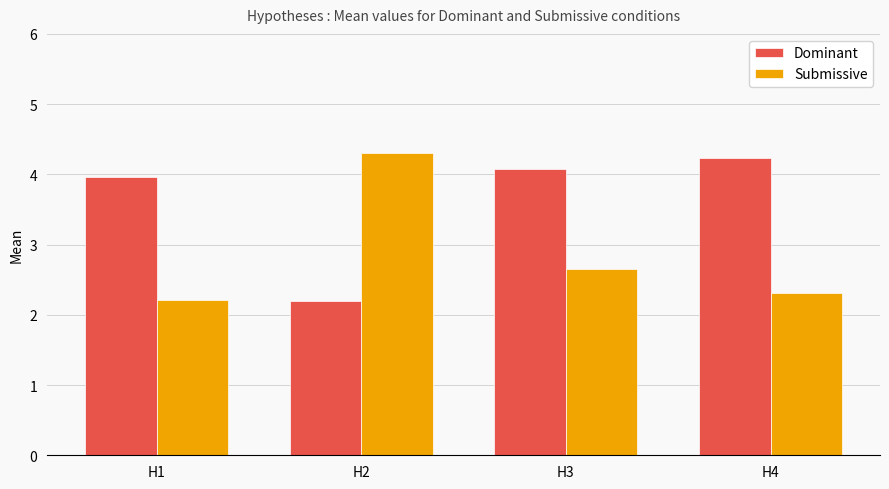

At which label is Dominant closest to 3?

H2